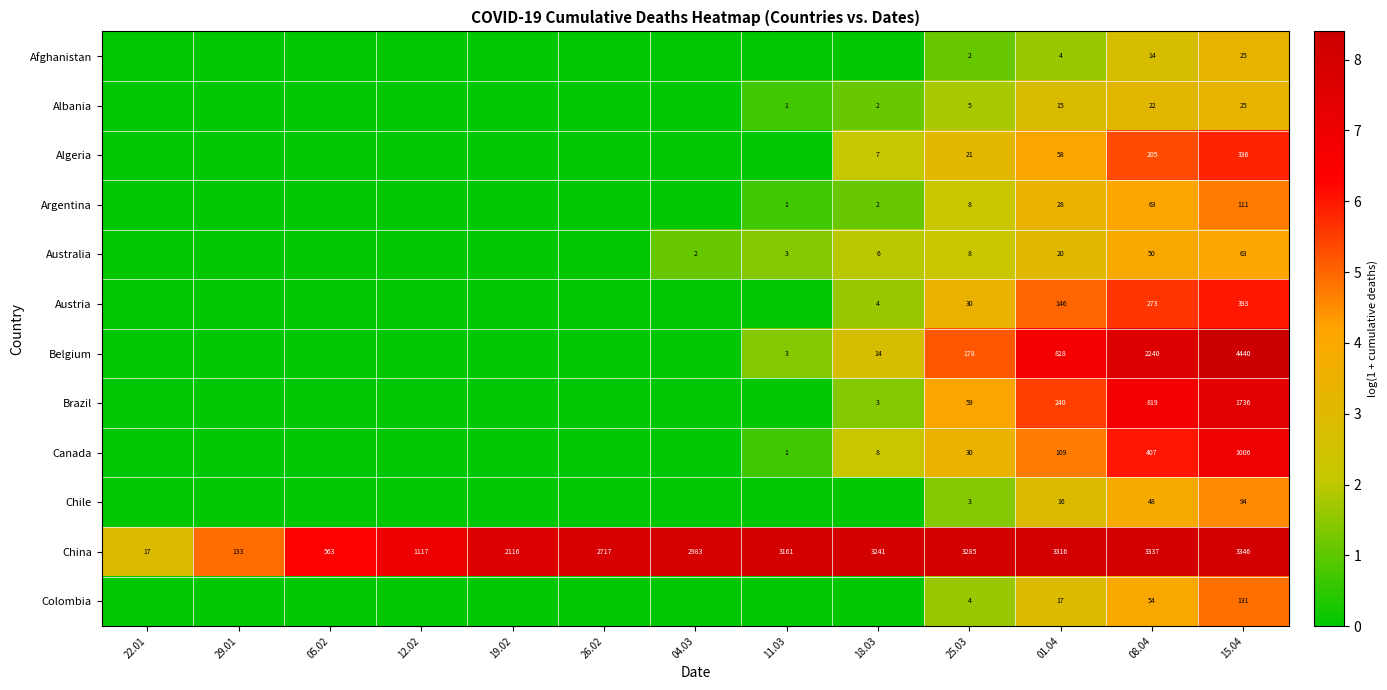

How many distinct data groups are displayed?

12